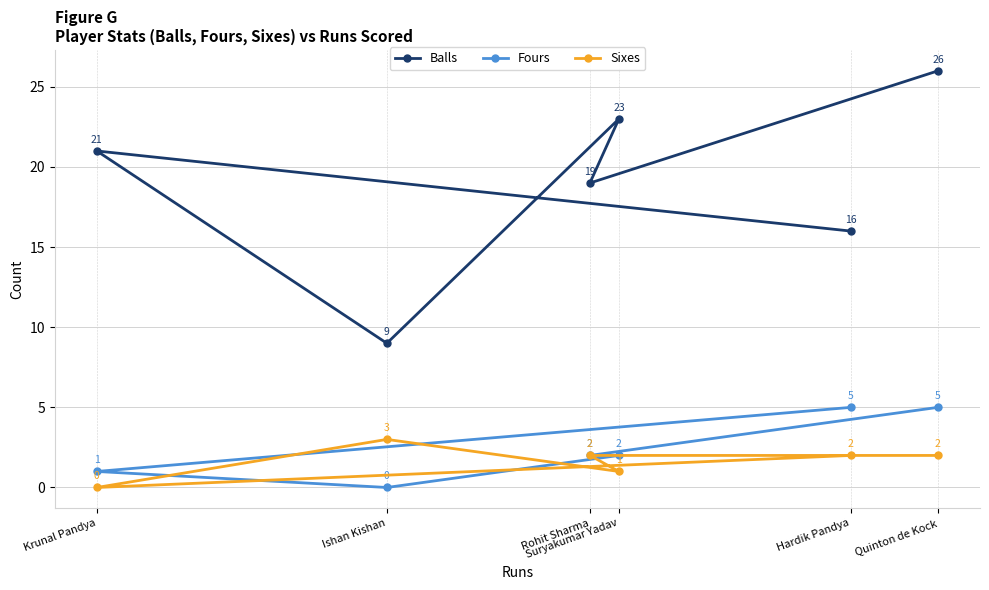

What is the value of the Balls point at the 3rd from the left?

19